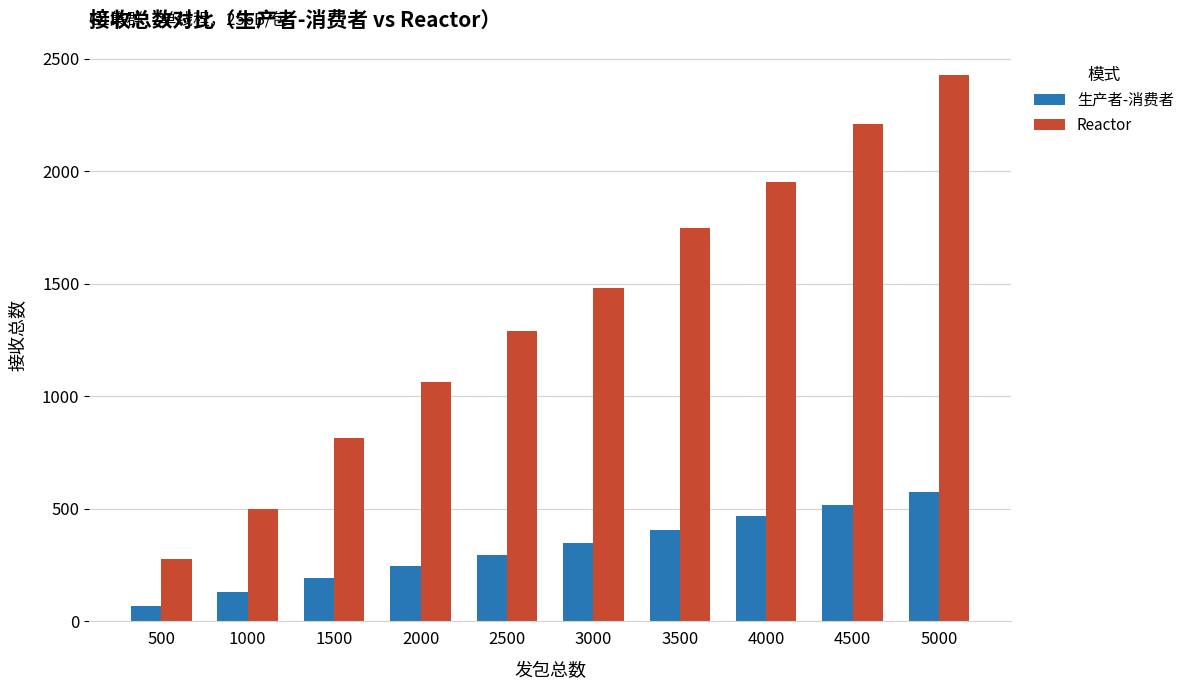

How many bars are there in each group?

2